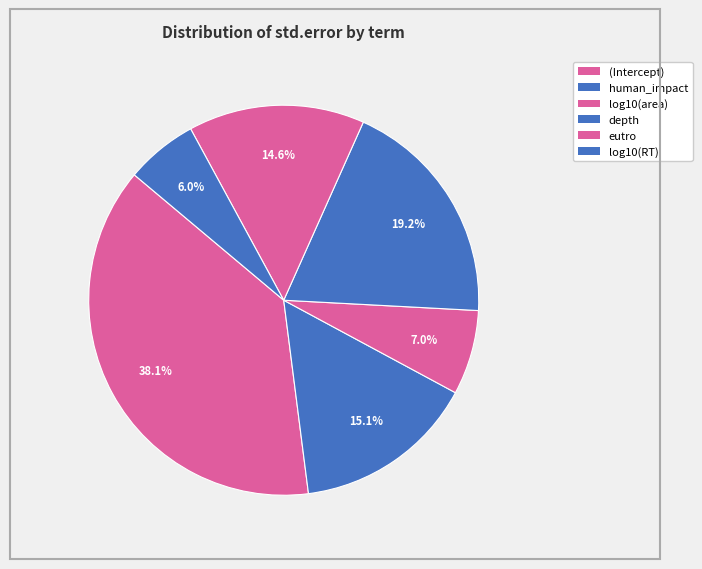

To the nearest percent, what portion does log10(RT) represent?

6%